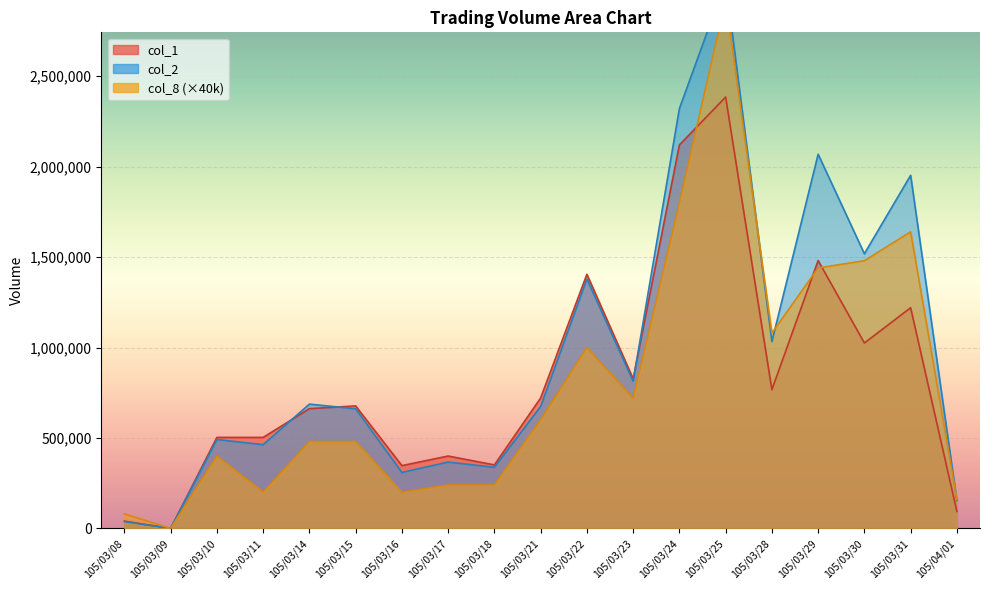

True or false: col_8 has more than 2 points higher than both neighbors.

True